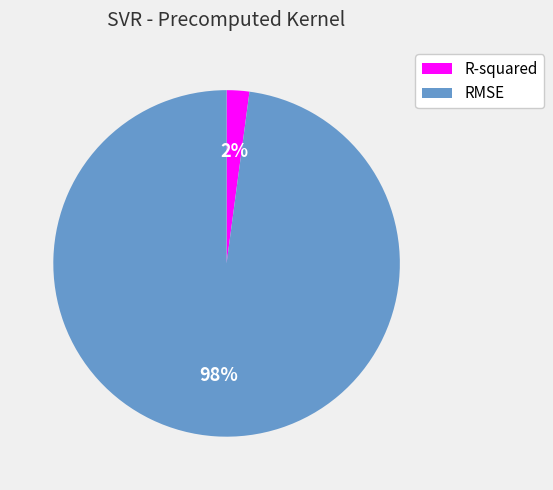

Between R-squared and RMSE, which is larger?

RMSE